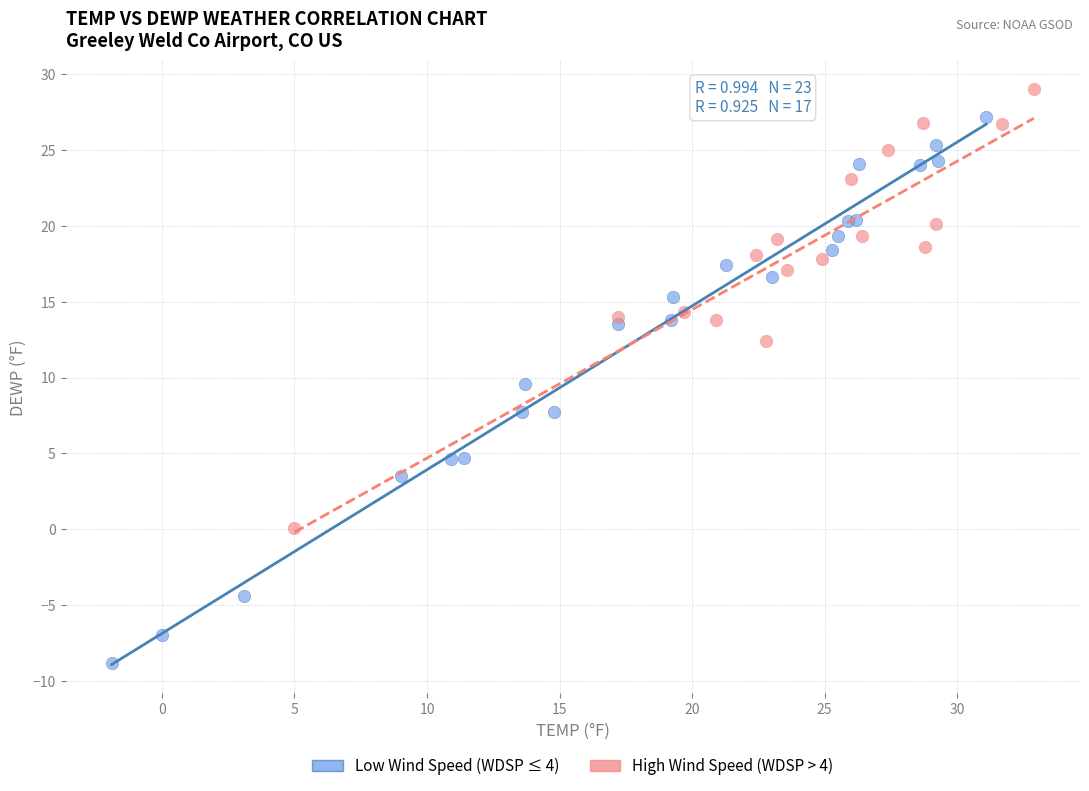

Which series contains the highest Y value?

High Wind Speed (WDSP > 4)